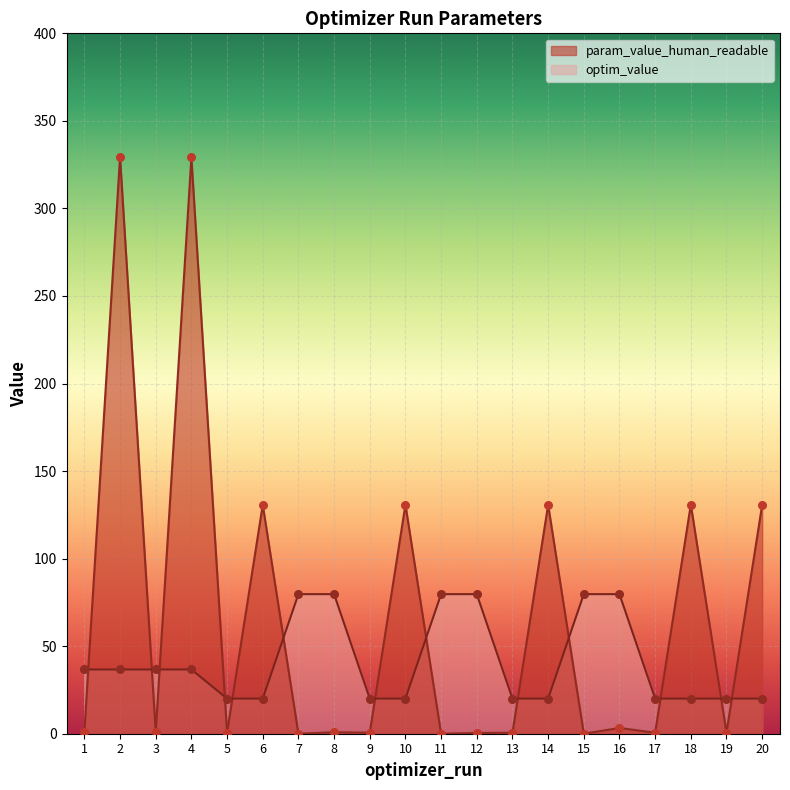

At how many categories does at least one series exceed 230?

2